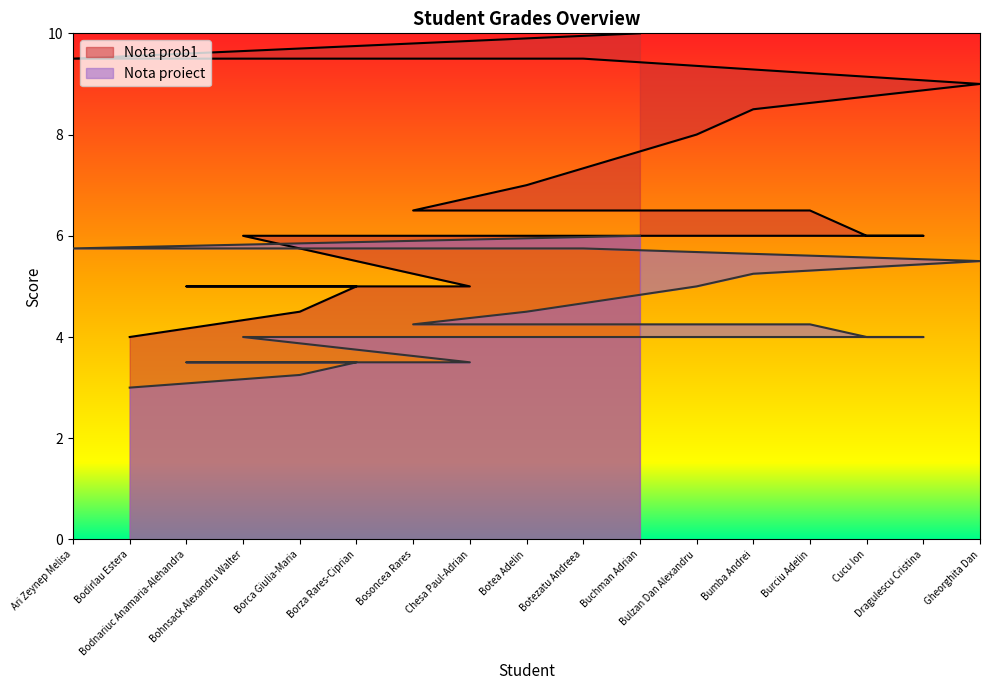

Which series has the largest total across all categories?

Nota prob1